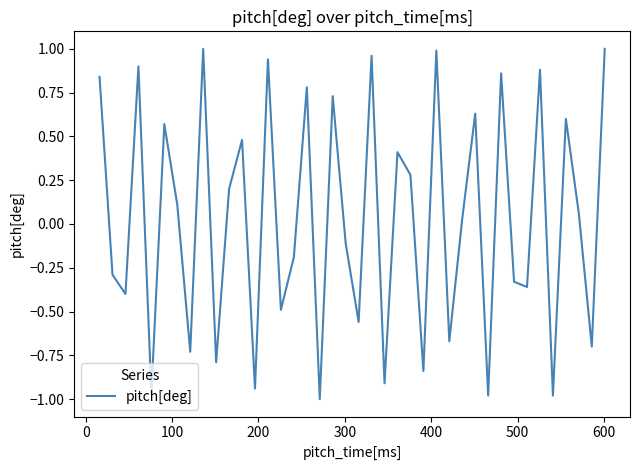

What is the difference between the maximum and minimum values?

2.0